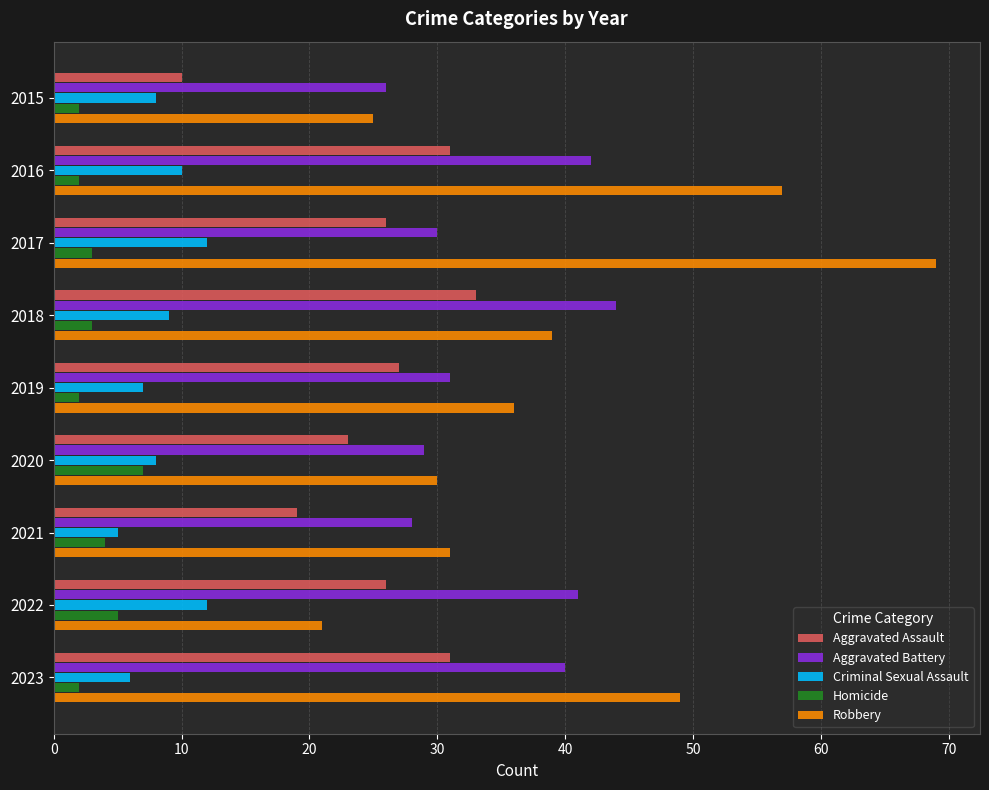

Rank the series by their maximum value, from highest to lowest.

Robbery, Aggravated Battery, Aggravated Assault, Criminal Sexual Assault, Homicide